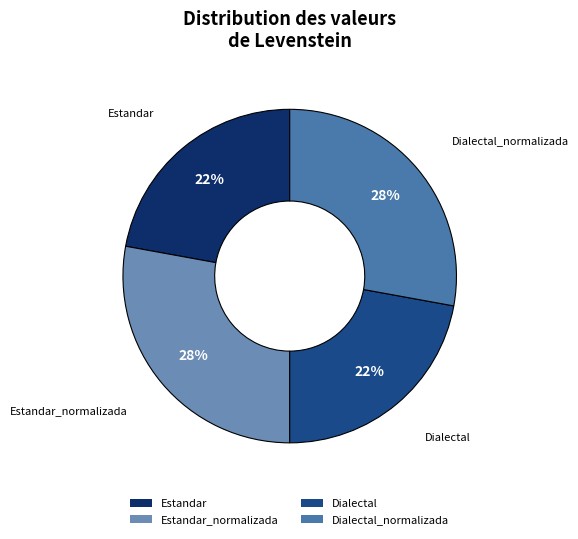

Is there a majority slice in this chart?

No